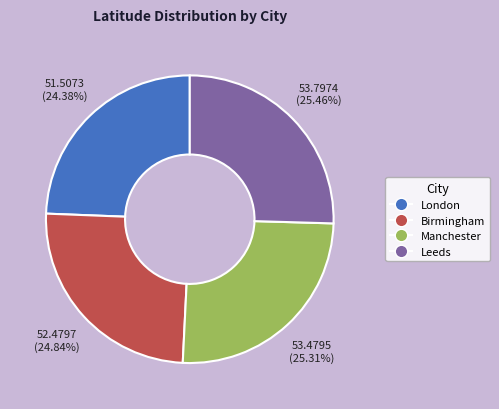

What portion of the pie excludes Leeds?

74.5%